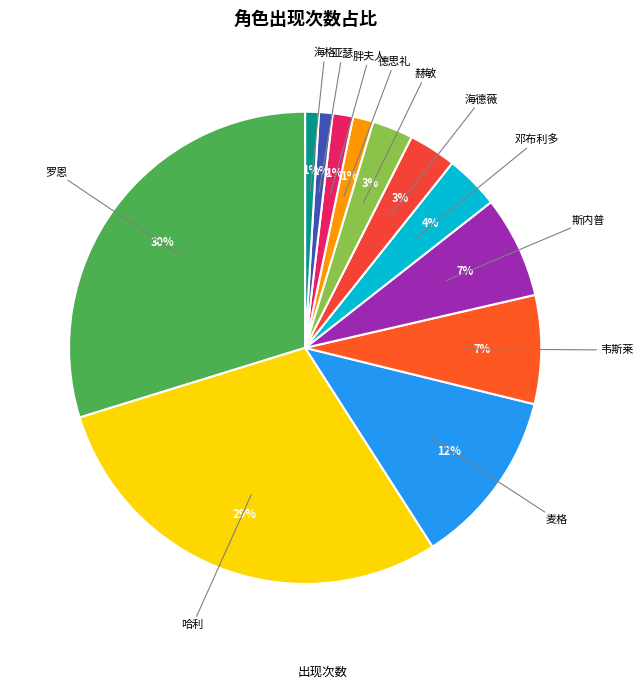

How many segments does this pie chart have?

12